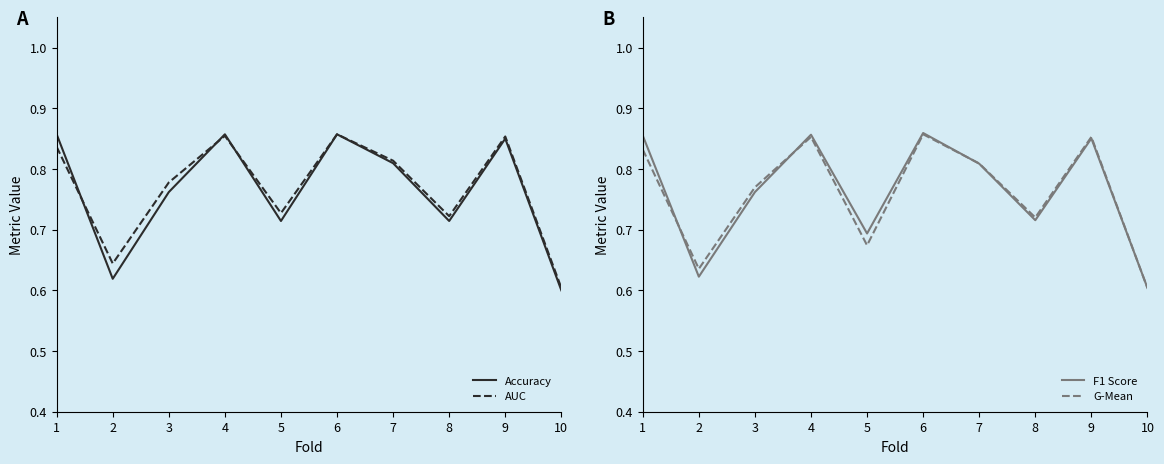

True or false: F1 Score has a value of 1.4 at 7.

False